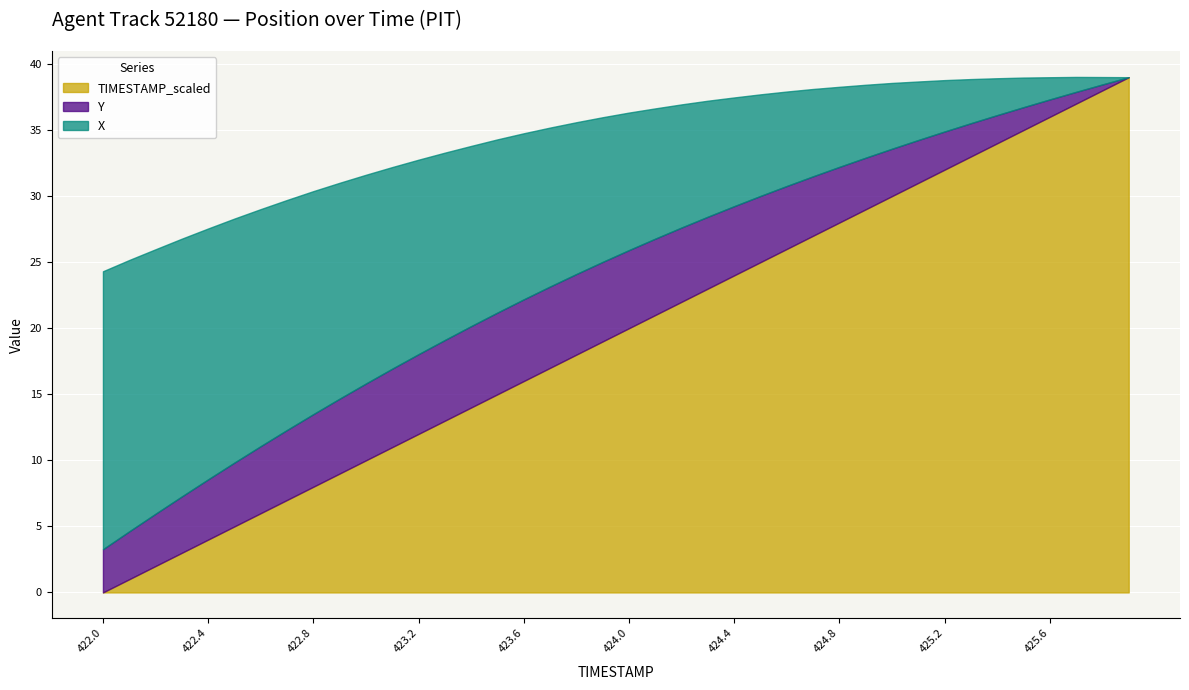

What is the maximum value for TIMESTAMP_scaled?

39.0